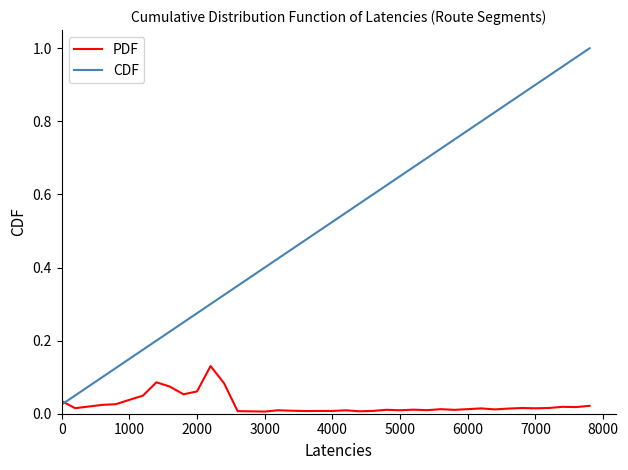

Which series has the largest range (max minus min)?

CDF